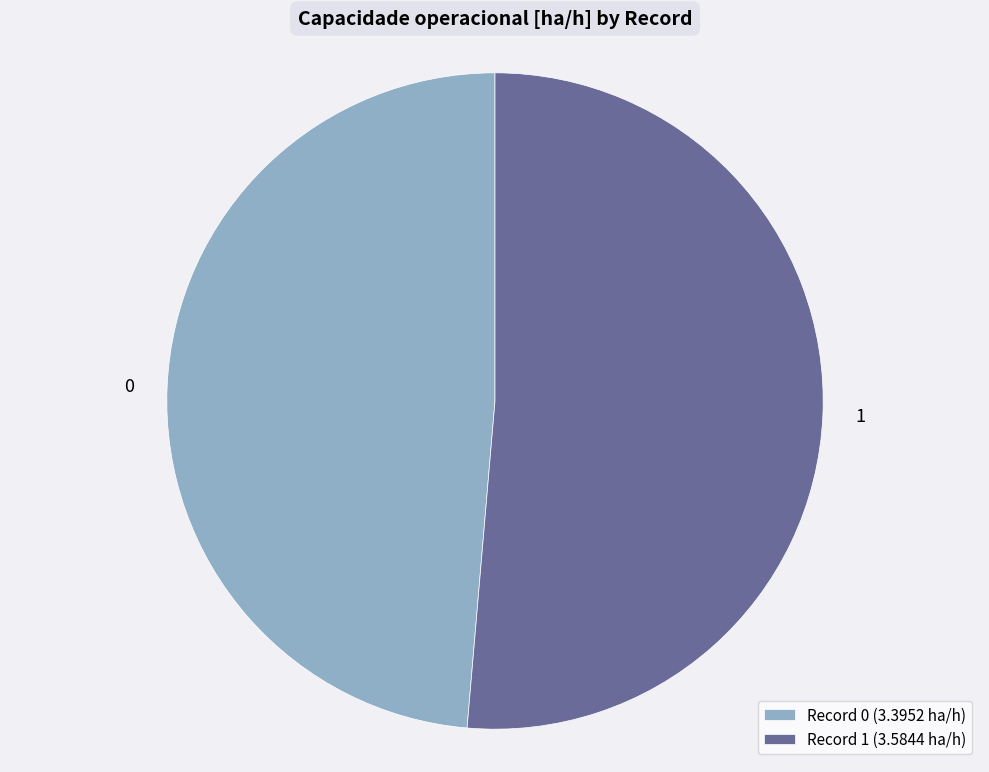

Which slice represents more than half of the pie?

Record 1 (3.5844 ha/h)